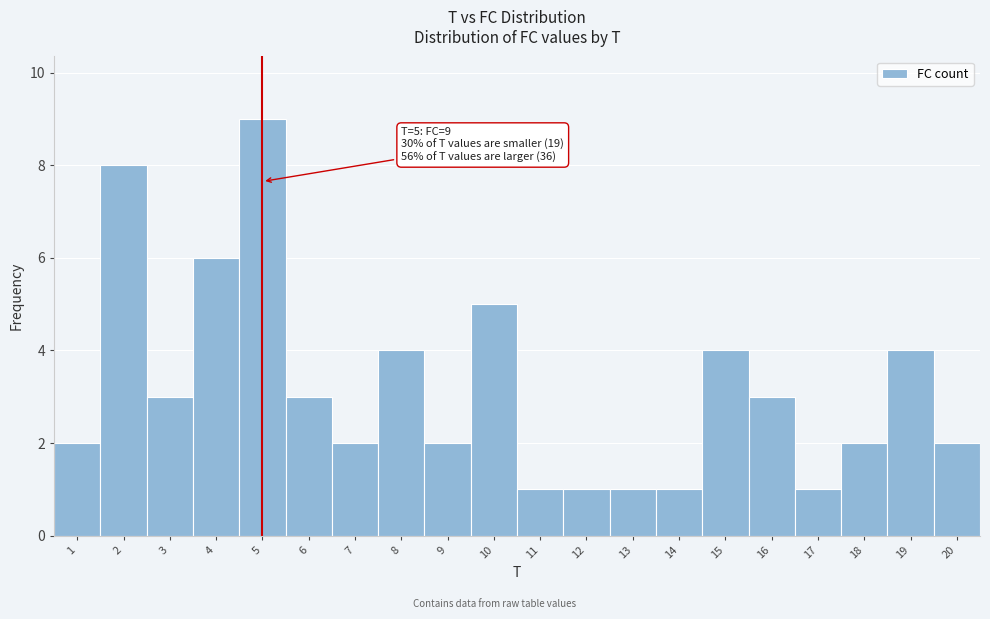

Over which range of the x-axis is the bar tallest?

4.5 to 5.5